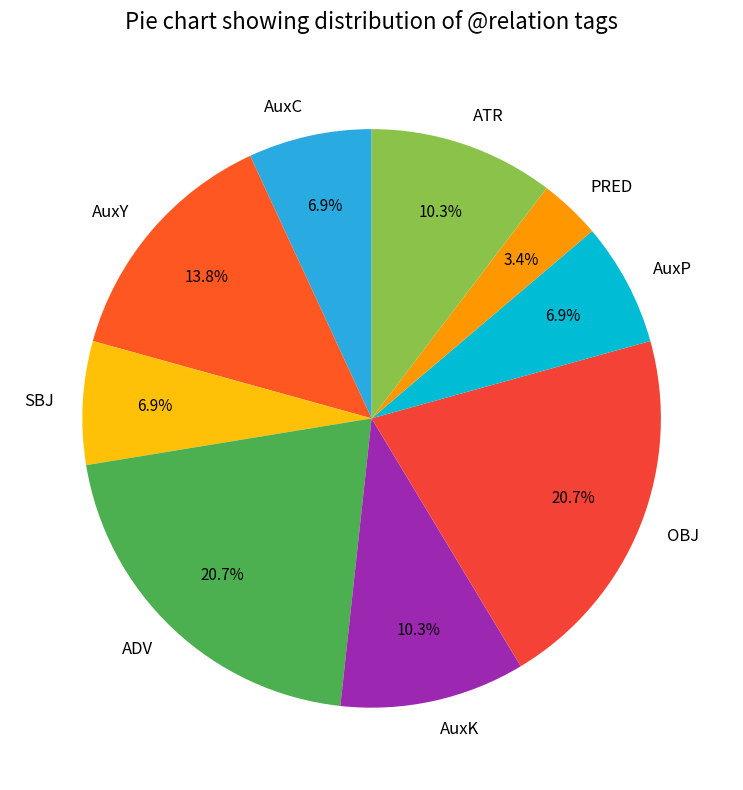

The OBJ slice represents 15% of the pie. True or false?

False